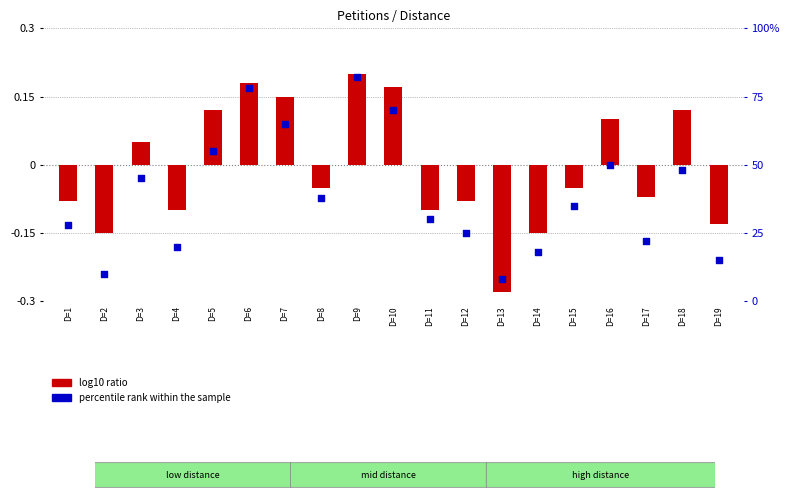

Which has a higher value, D=8 or D=17?

D=8